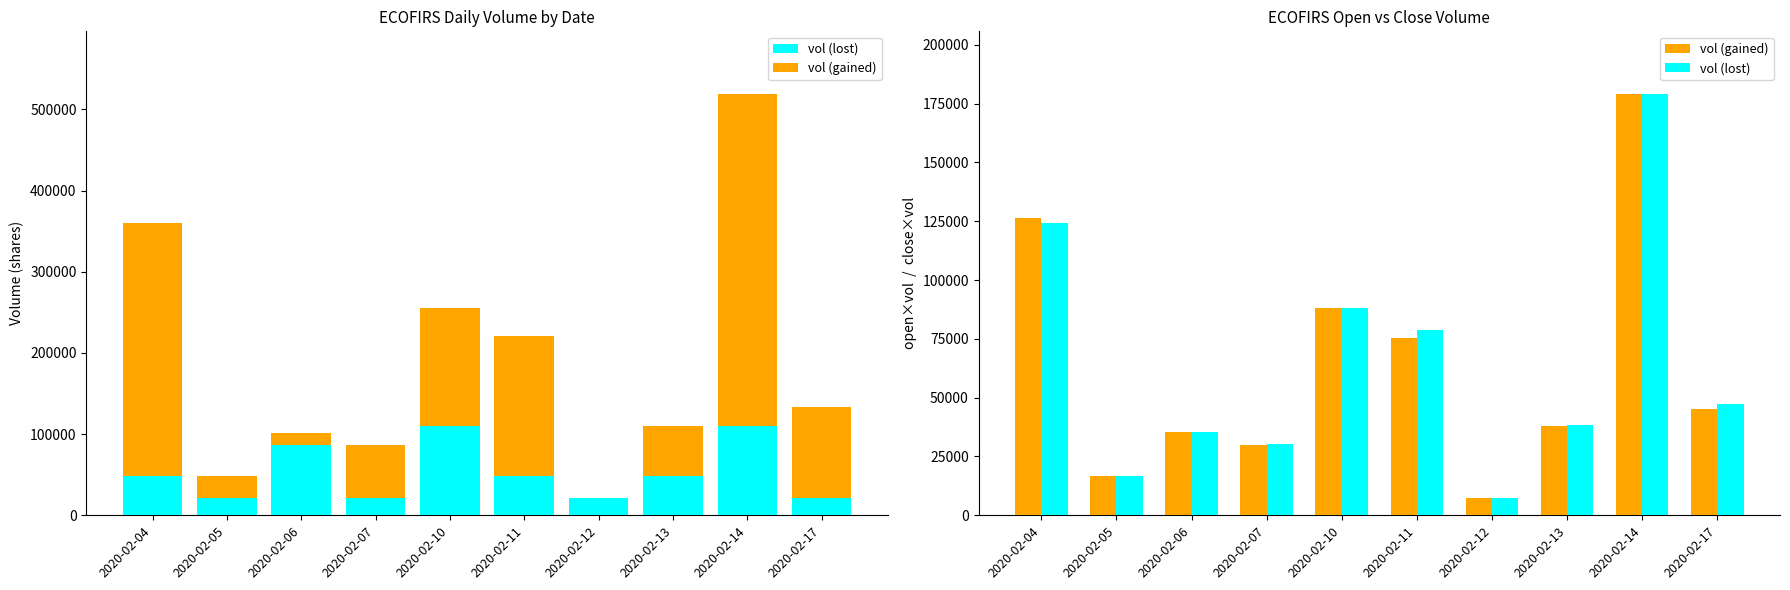

Where is vol (lost) nearest to the value 93168?

2020-02-10